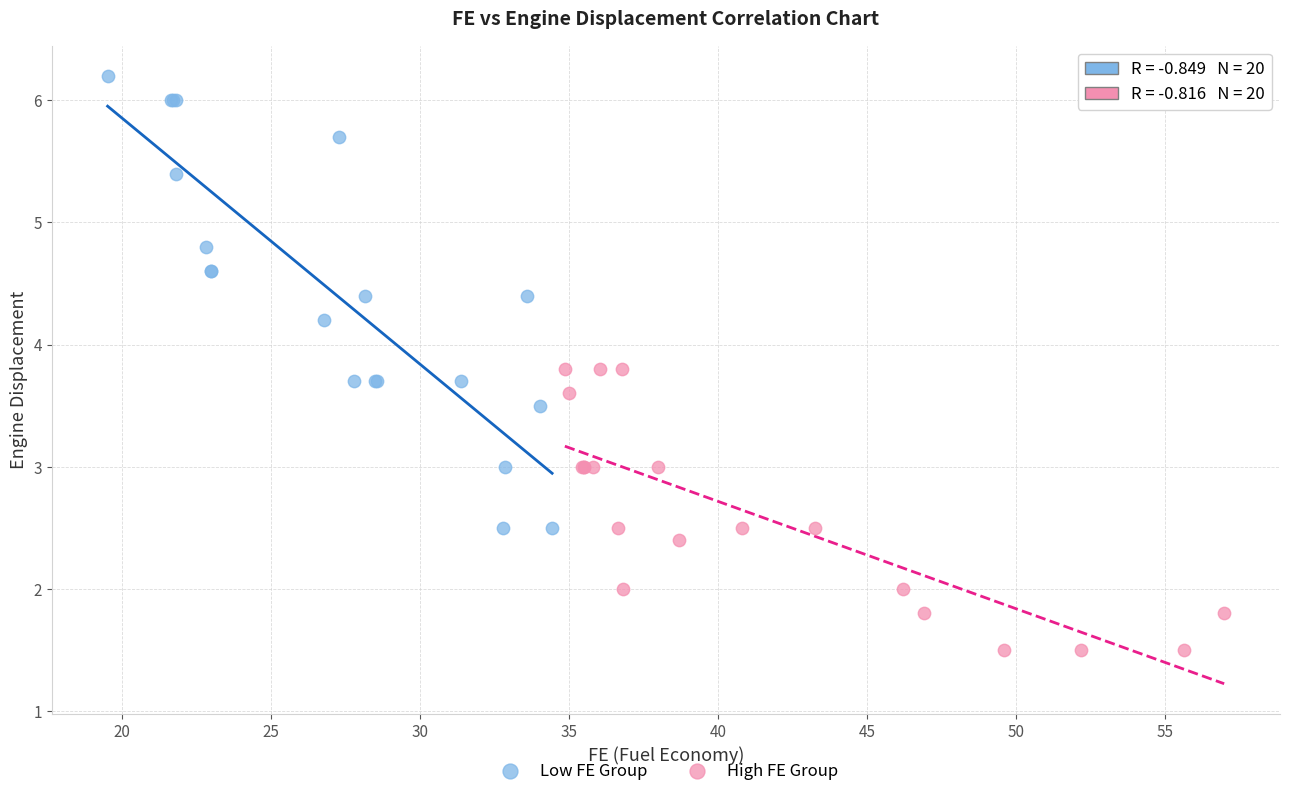

Which series contains the lowest Y value?

High FE Group